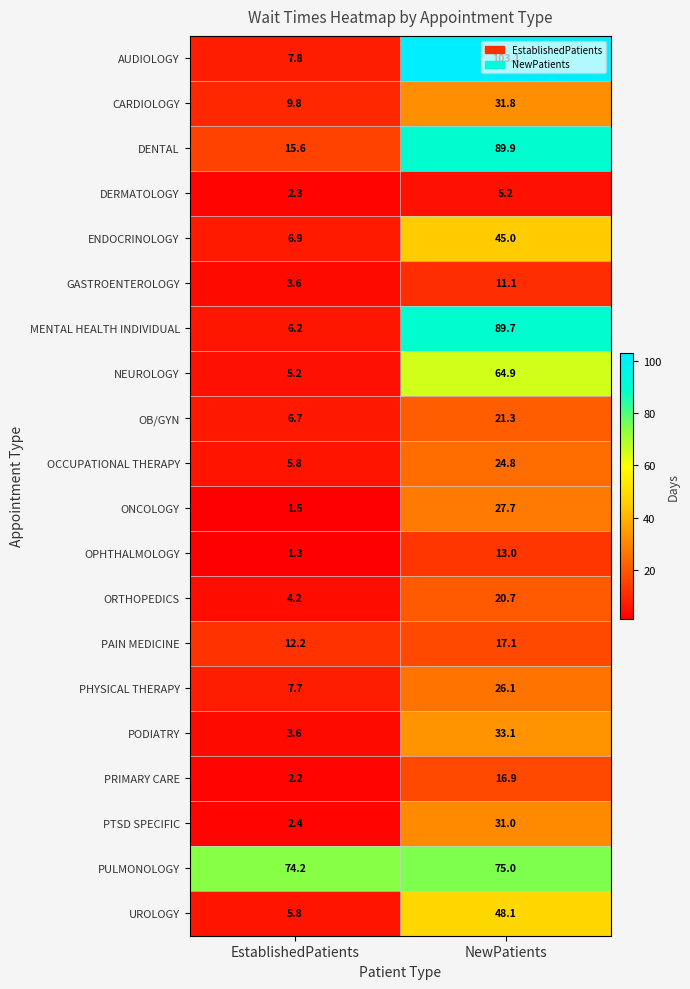

Is the value of PAIN MEDICINE at EstablishedPatients greater than the value of DERMATOLOGY at EstablishedPatients?

Yes